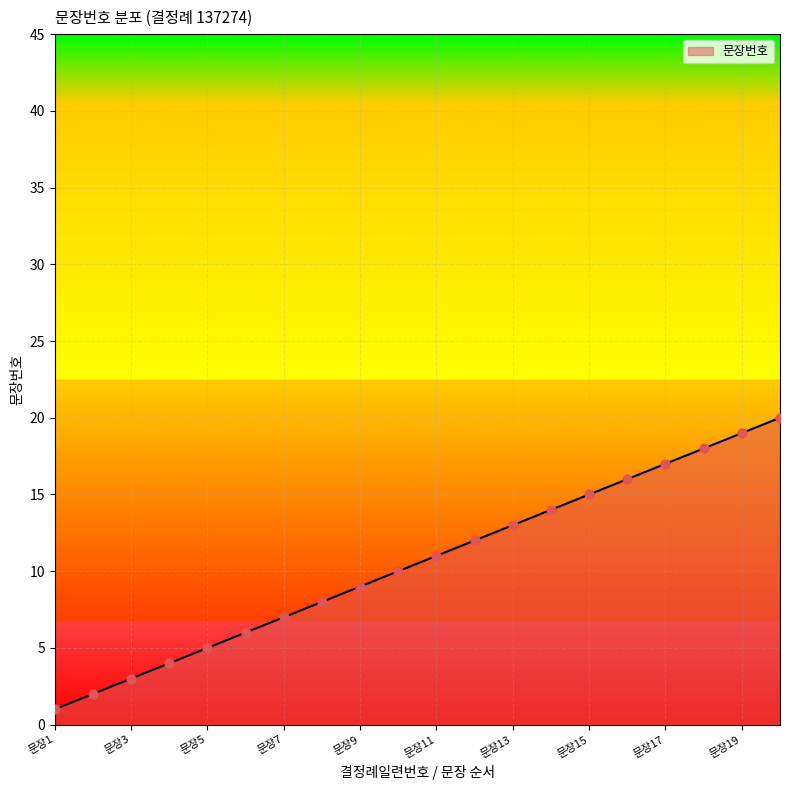

What is the difference between the maximum and minimum values?

19